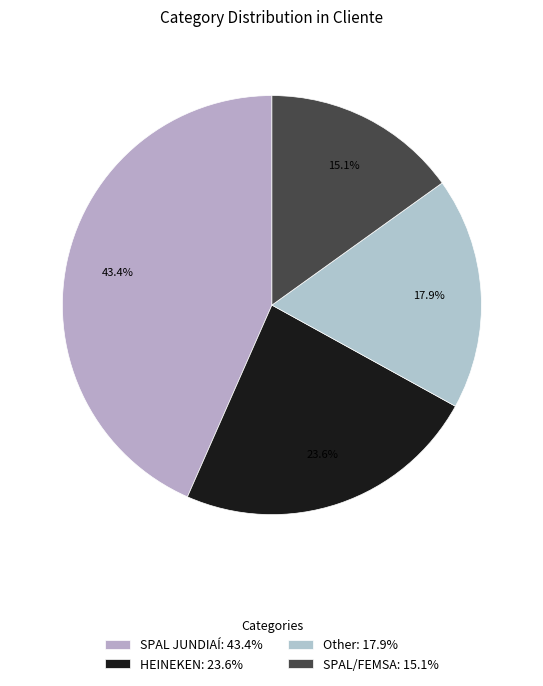

Which category has the biggest portion of the pie?

SPAL JUNDIAÍ